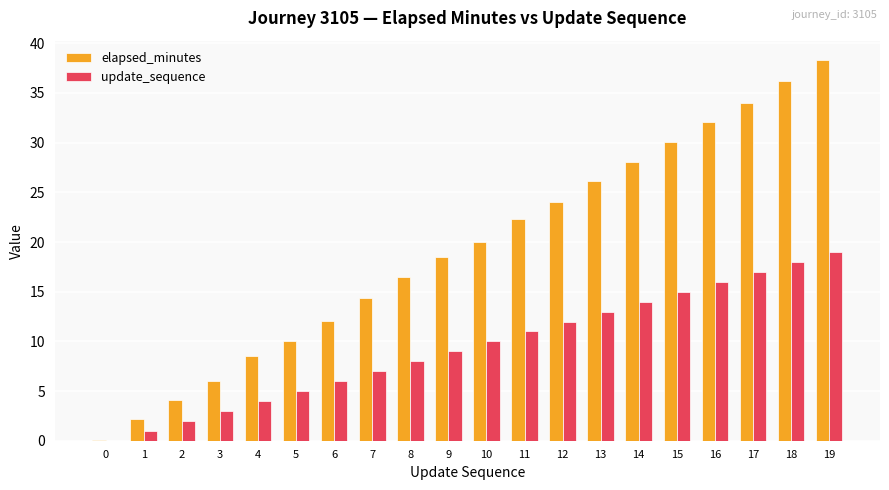

Which series has the largest total across all categories?

elapsed_minutes